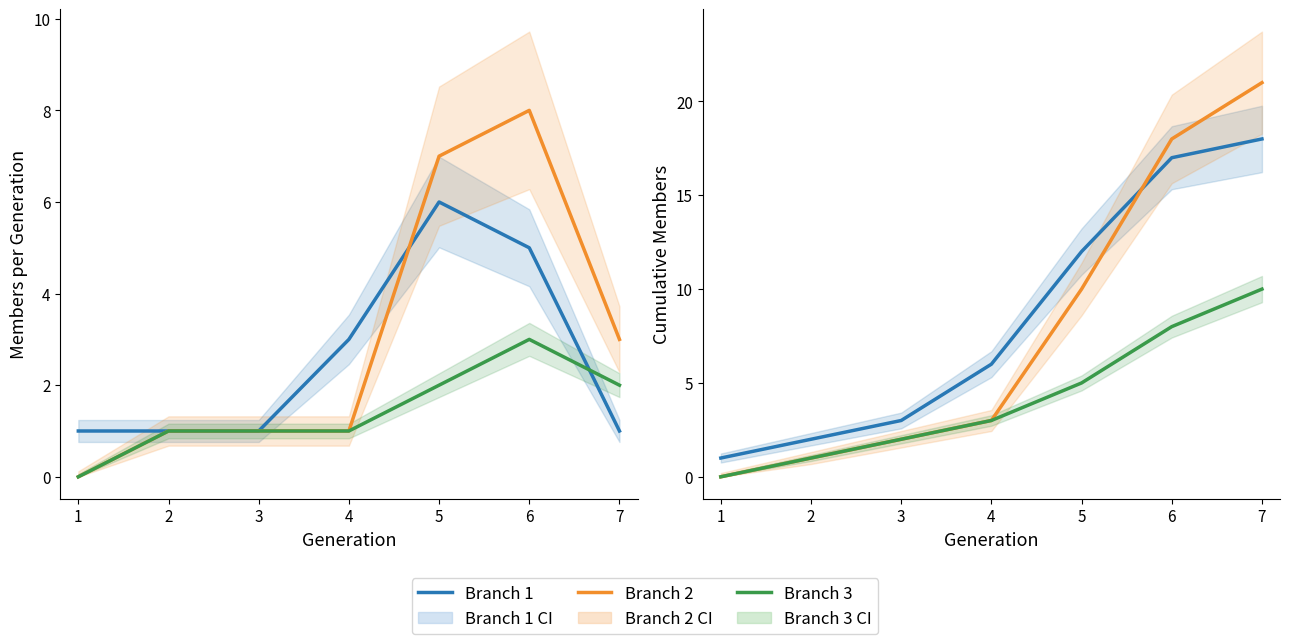

Which has a higher value, 5 or 1?

5